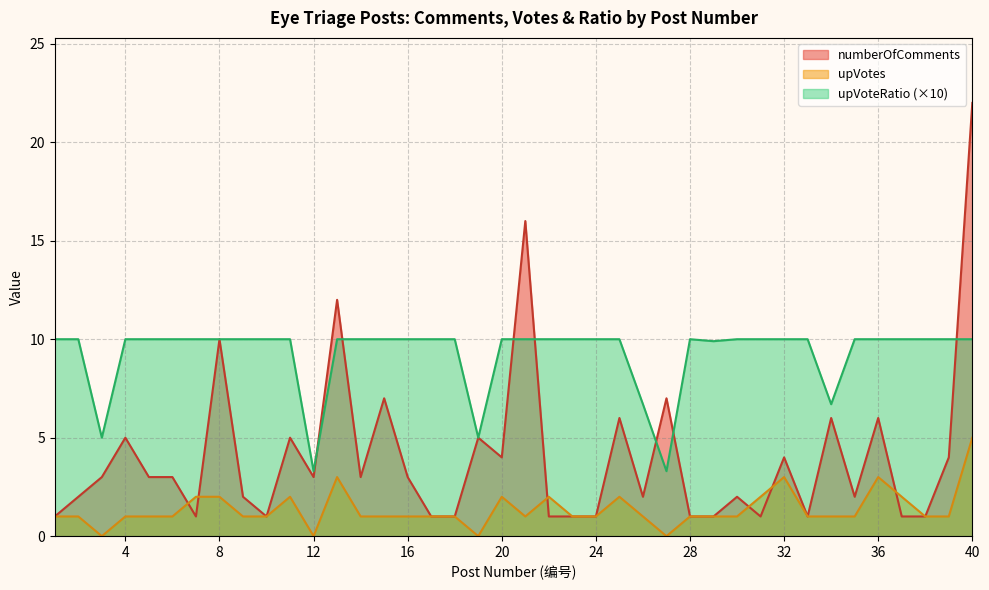

Reading right to left, extract all data points from this chart.

numberOfComments: 40=22.0	39=4.0	38=1.0	37=1.0	36=6.0	35=2.0	34=6.0	33=1.0	32=4.0	31=1.0	30=2.0	29=1.0	28=1.0	27=7.0	26=2.0	25=6.0	24=1.0	23=1.0	22=1.0	21=16.0	20=4.0	19=5.0	18=1.0	17=1.0	16=3.0	15=7.0	14=3.0	13=12.0	12=3.0	11=5.0	10=1.0	9=2.0	8=10.0	7=1.0	6=3.0	5=3.0	4=5.0	3=3.0	2=2.0	1=1.0
upVotes: 40=5.0	39=1.0	38=1.0	37=2.0	36=3.0	35=1.0	34=1.0	33=1.0	32=3.0	31=2.0	30=1.0	29=1.0	28=1.0	27=0.0	26=1.0	25=2.0	24=1.0	23=1.0	22=2.0	21=1.0	20=2.0	19=0.0	18=1.0	17=1.0	16=1.0	15=1.0	14=1.0	13=3.0	12=0.0	11=2.0	10=1.0	9=1.0	8=2.0	7=2.0	6=1.0	5=1.0	4=1.0	3=0.0	2=1.0	1=1.0
upVoteRatio: 40=10.0	39=10.0	38=10.0	37=10.0	36=10.0	35=10.0	34=6.7	33=10.0	32=10.0	31=10.0	30=10.0	29=9.9	28=10.0	27=3.3	26=6.7	25=10.0	24=10.0	23=10.0	22=10.0	21=10.0	20=10.0	19=5.0	18=10.0	17=10.0	16=10.0	15=10.0	14=10.0	13=10.0	12=3.3	11=10.0	10=10.0	9=10.0	8=10.0	7=10.0	6=10.0	5=10.0	4=10.0	3=5.0	2=10.0	1=10.0